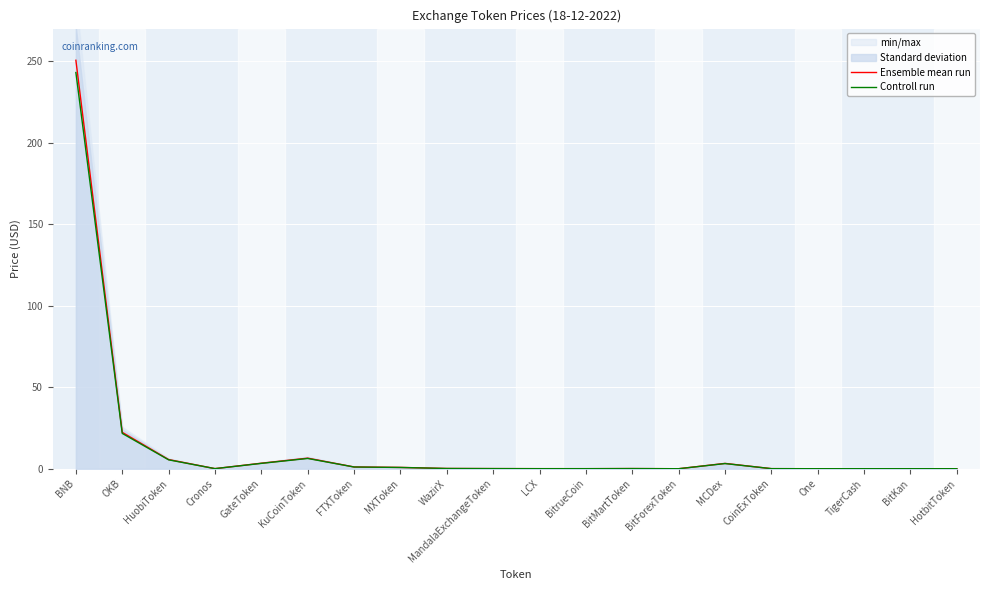

Which series has the largest total across all categories?

Ensemble mean run